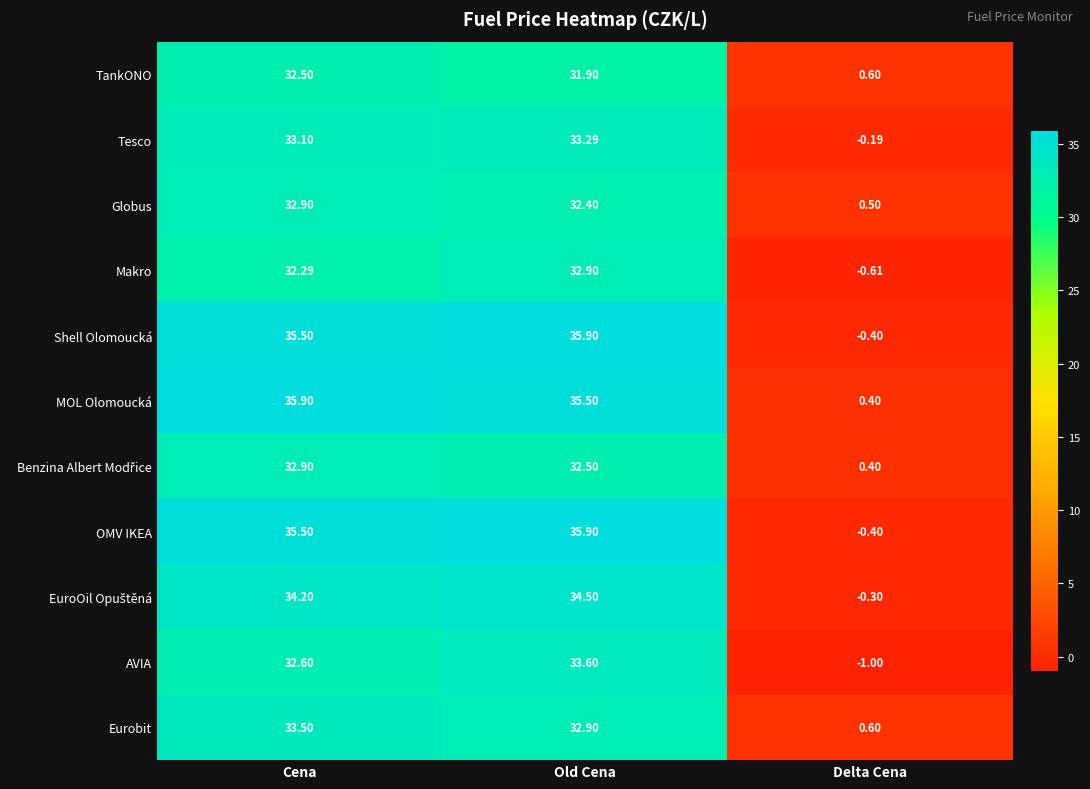

List the labels in order of OMV IKEA value, largest first.

Old Cena, Cena, Delta Cena